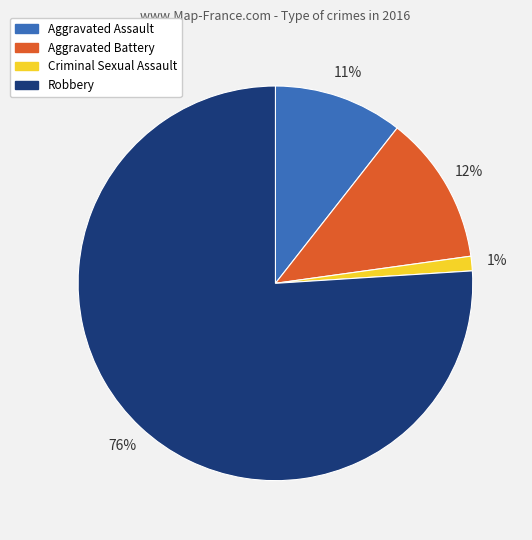

Which slice represents more than half of the pie?

Robbery